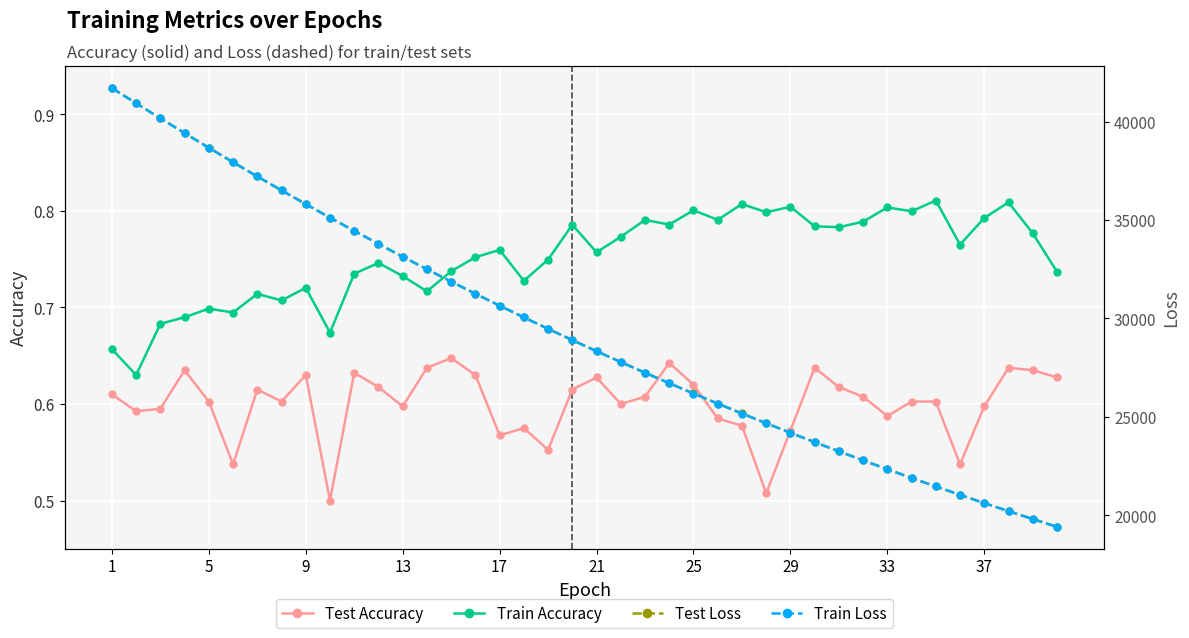

How many interior local peaks does the Test Accuracy series have?

10